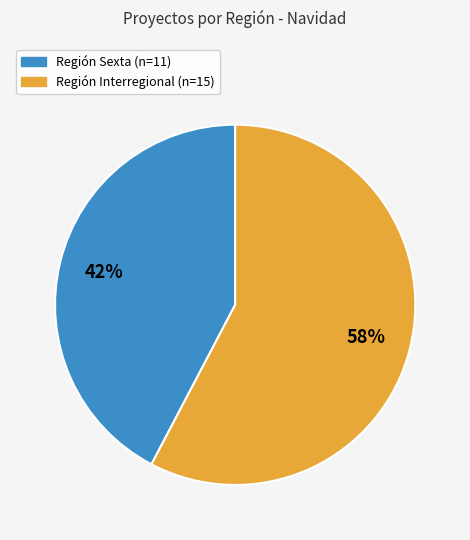

To the nearest percent, what is the average slice percentage?

50%